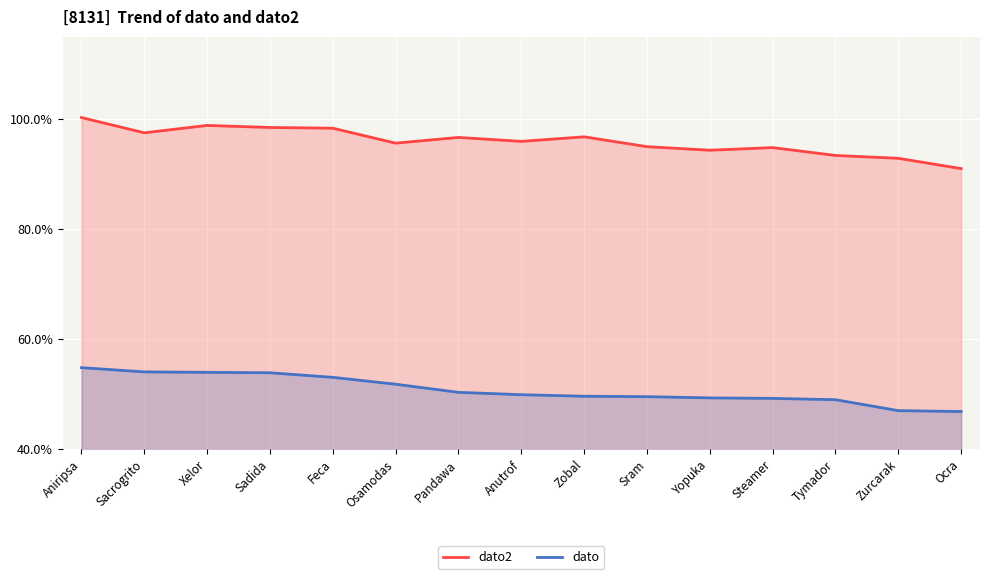

What is the smallest value displayed?

46.8